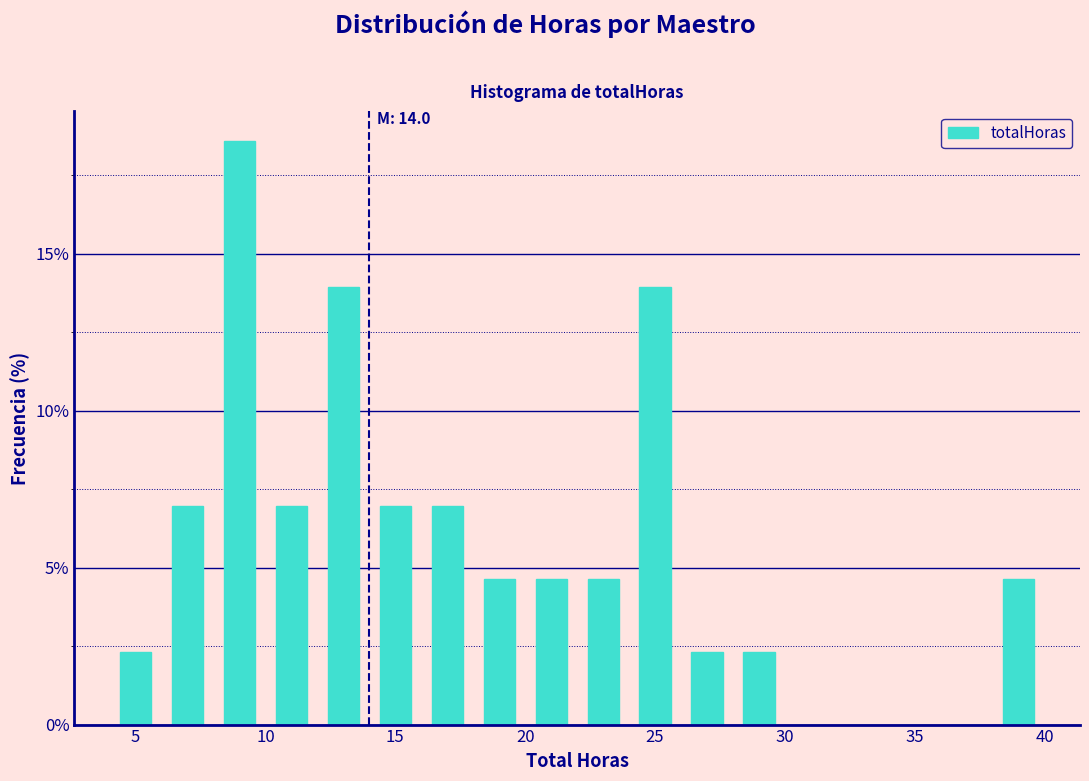

Which range on the x-axis has the tallest bar?

8 to 10